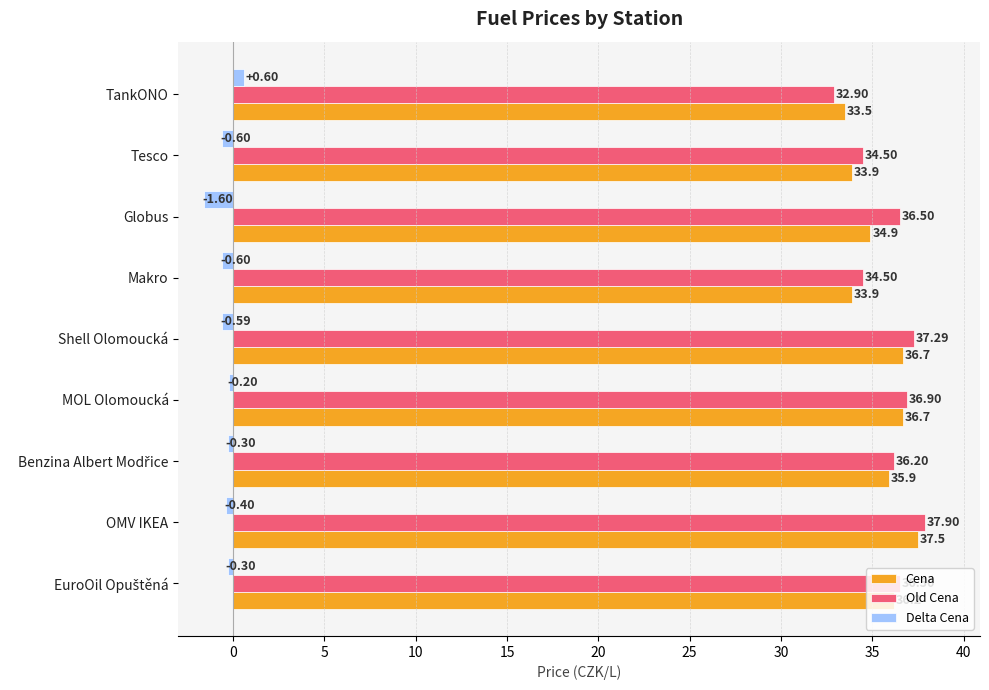

Which series has the largest range (max minus min)?

Old Cena